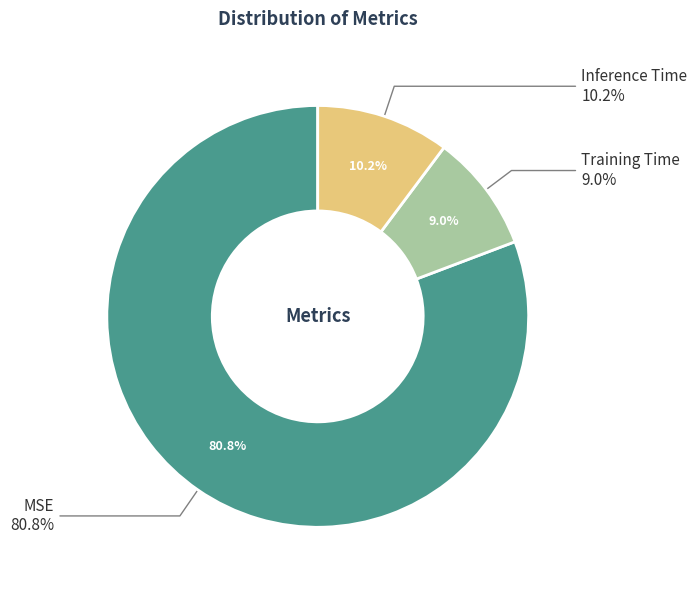

What is the total percentage of Training Time and MSE?

89.8%